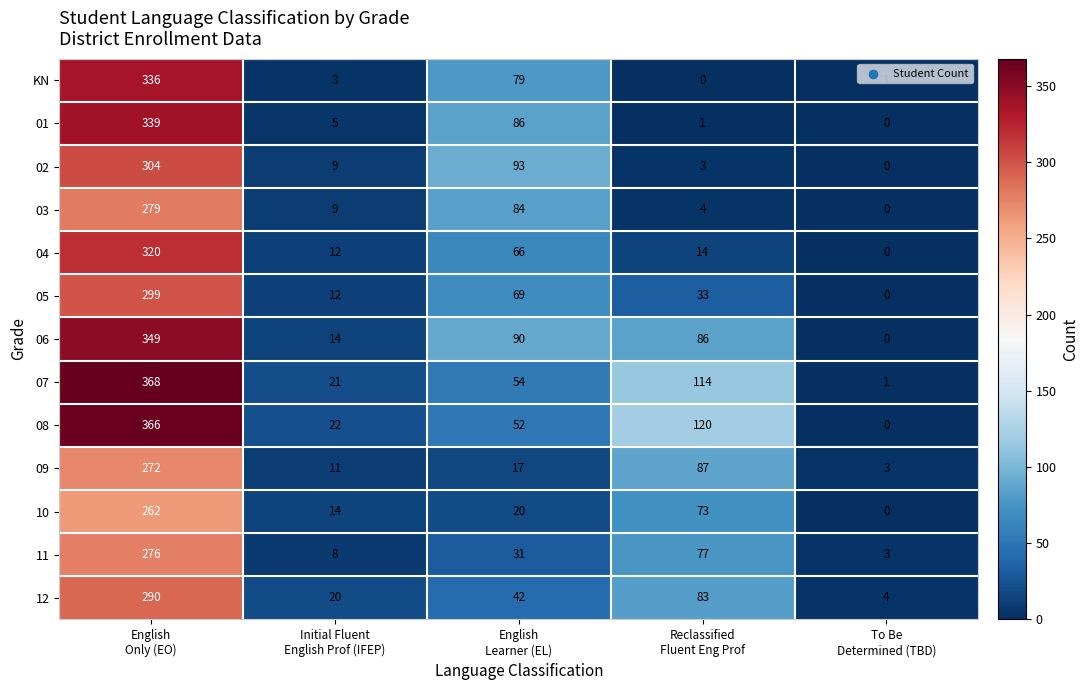

Which series has the largest range (max minus min)?

07